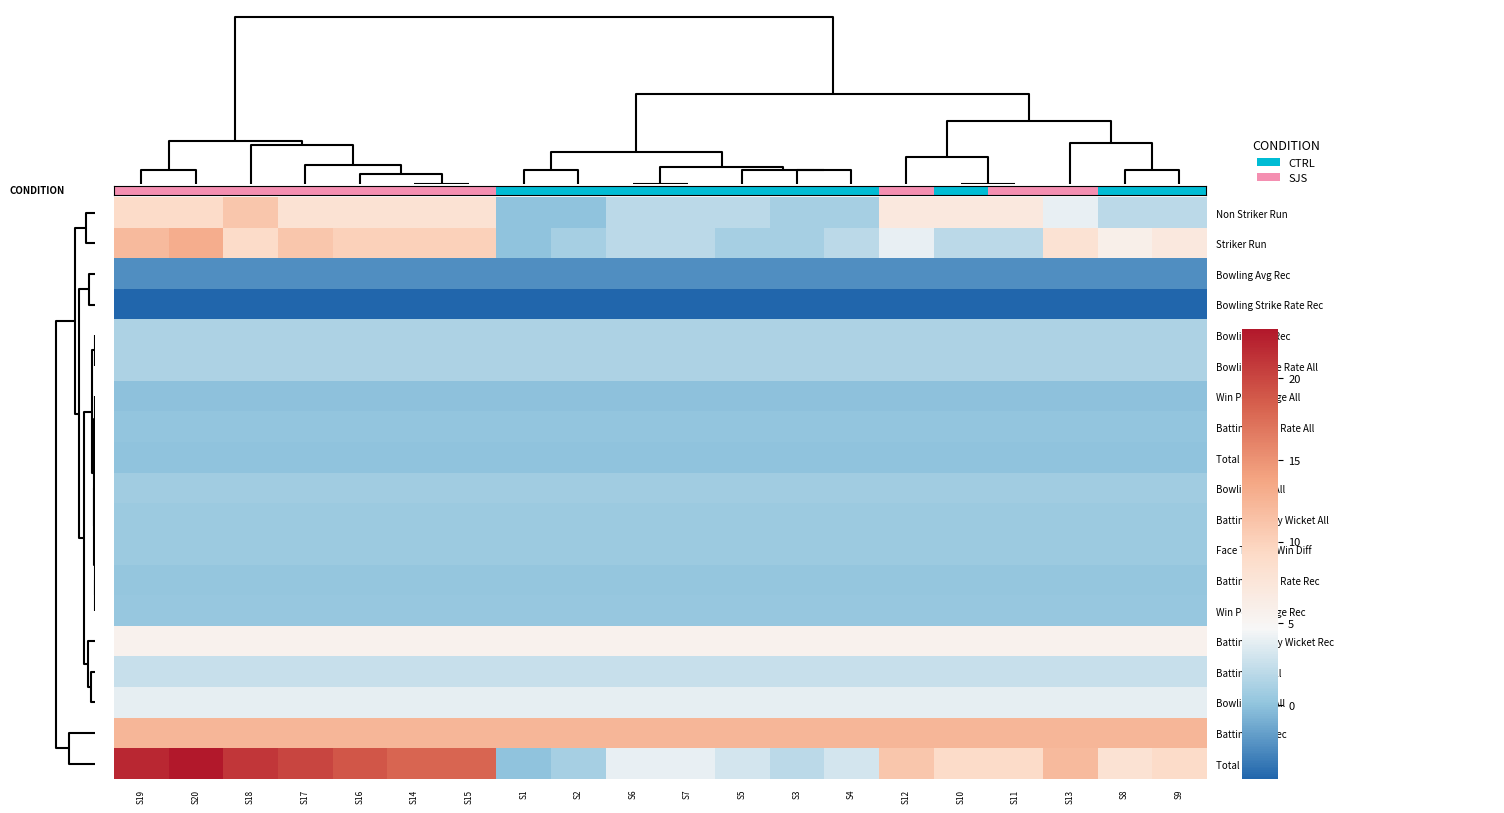

Which series has the largest total across all categories?

Batting Avg Rec